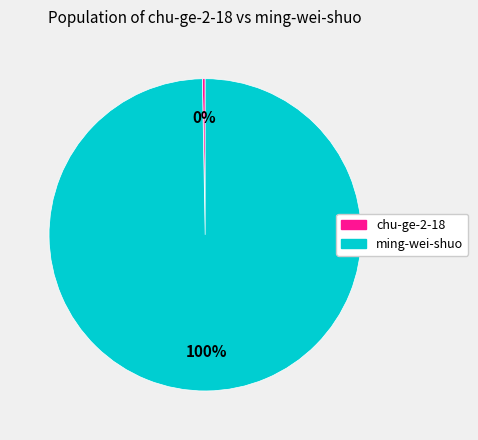

Do chu-ge-2-18 and ming-wei-shuo together represent more than half of the pie?

Yes